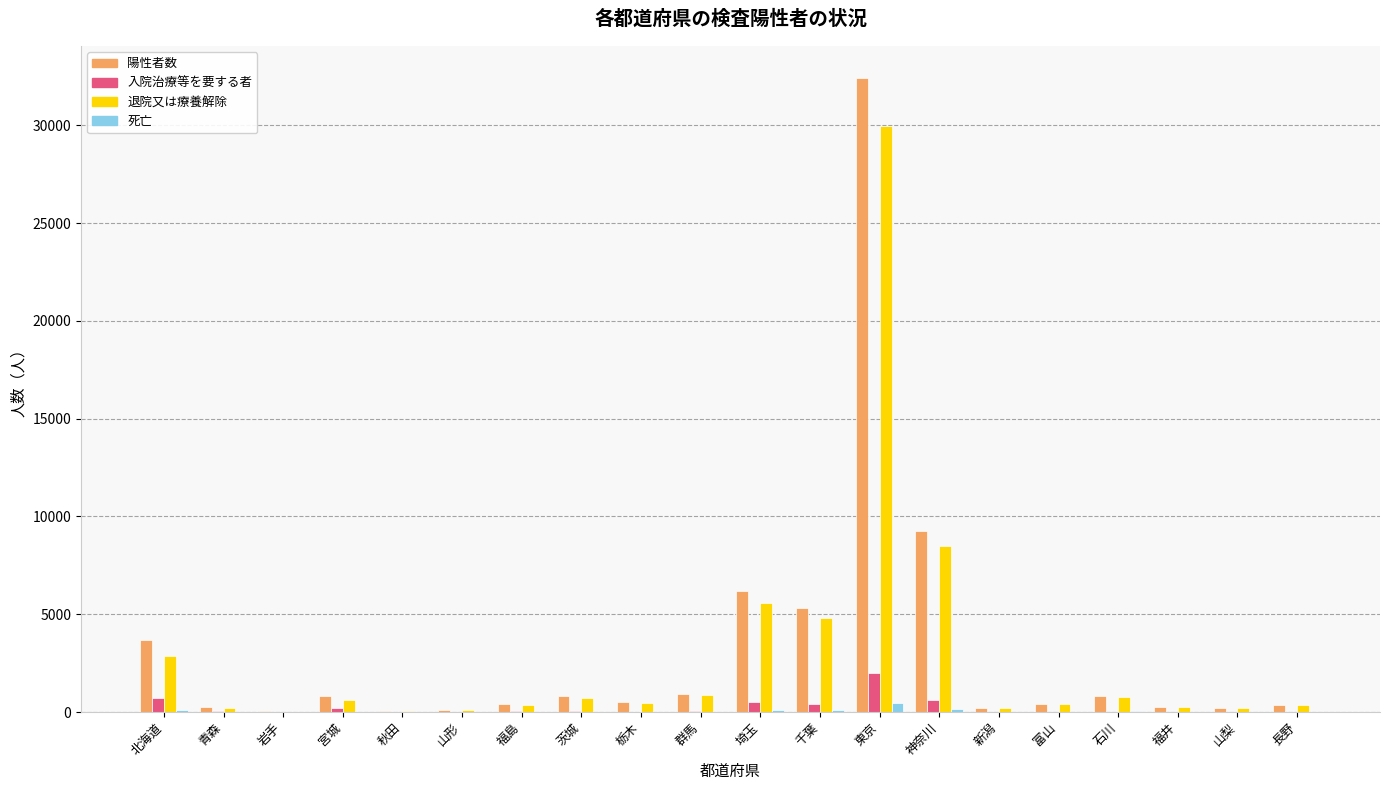

How many categories are shown in the chart?

20